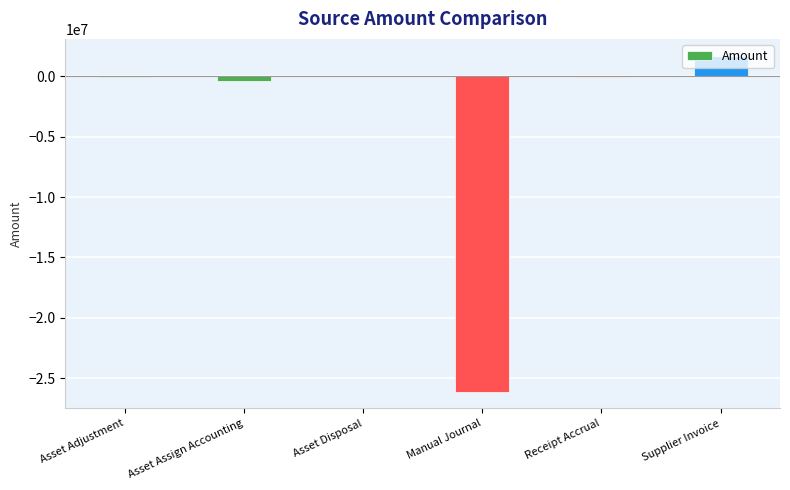

Which category has the highest value across all series?

Supplier Invoice